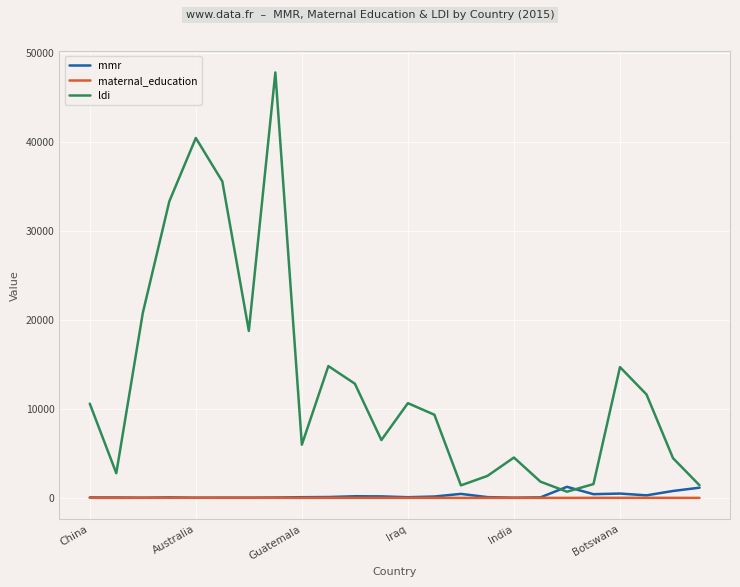

Which series has the largest total across all categories?

ldi